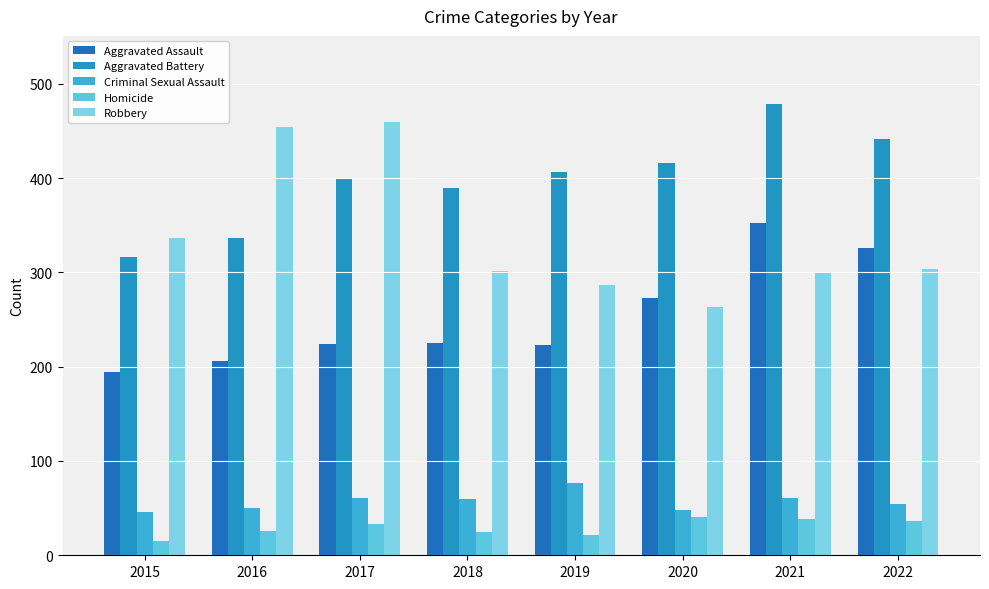

How many categories are shown in the chart?

8